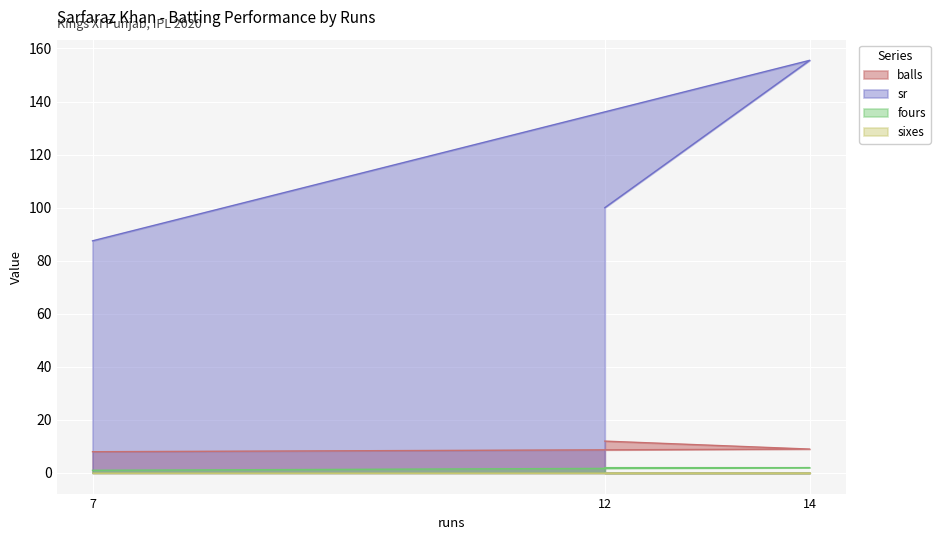

Read the balls value at 12.

12.0